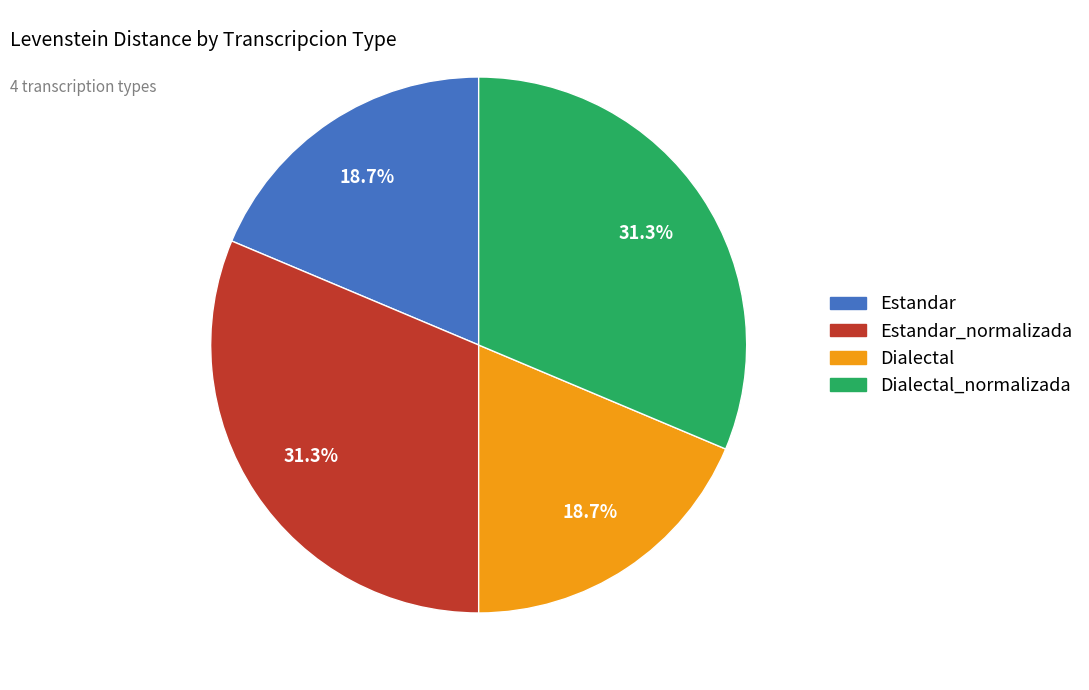

Is there any slice that represents more than half of the pie?

No